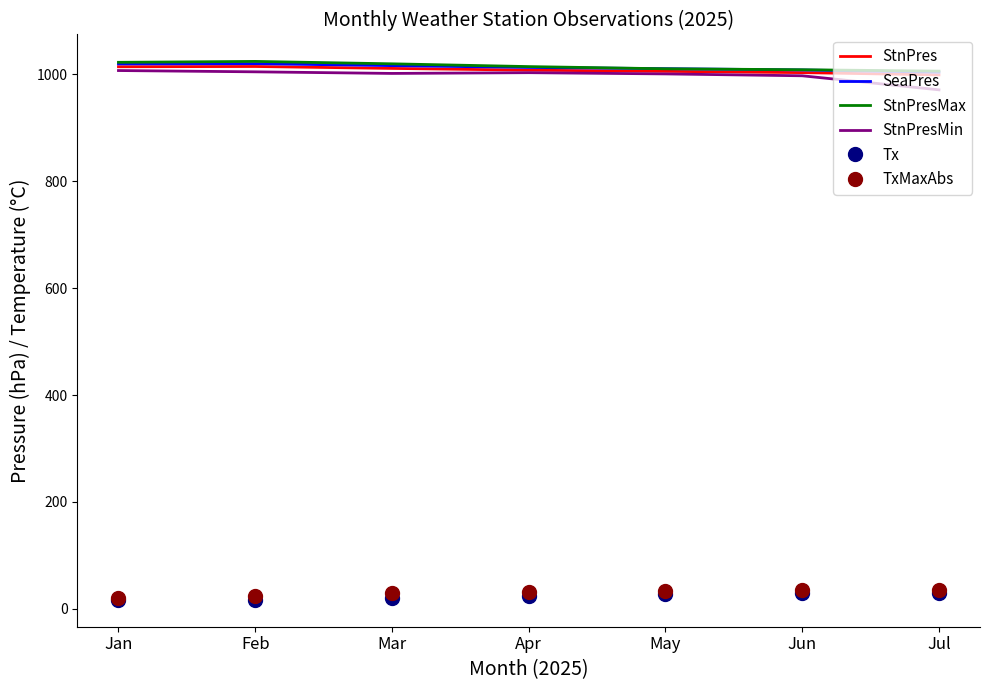

True or false: Tx and SeaPres cross at least once.

False